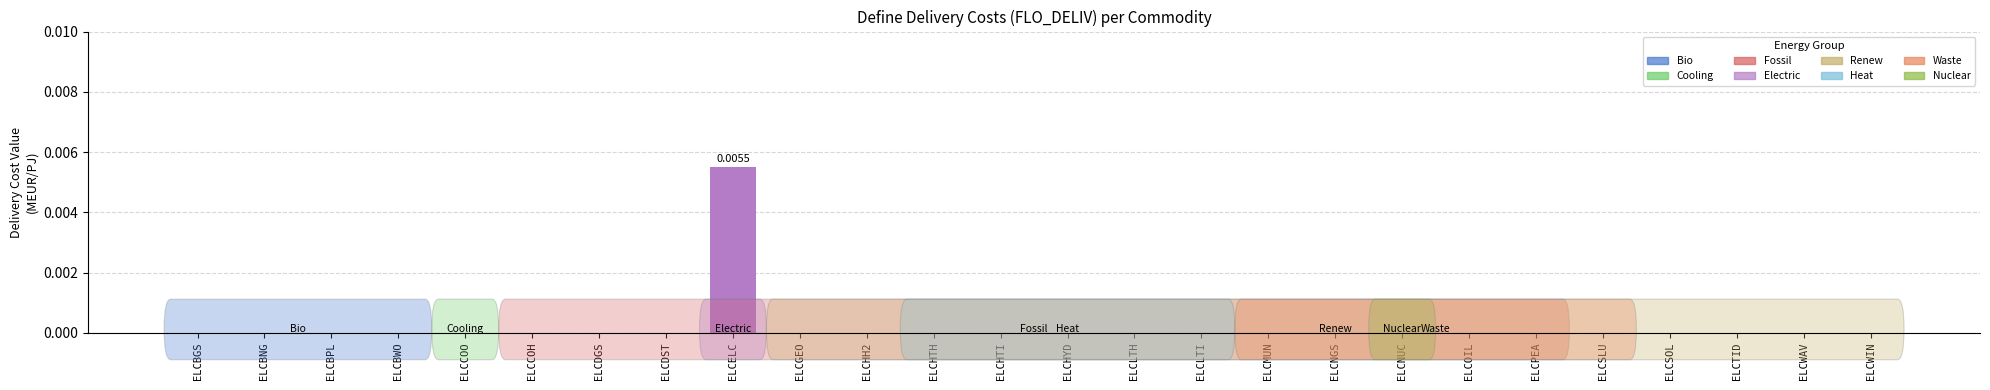

Which label corresponds to the largest value in the chart?

ELCELC